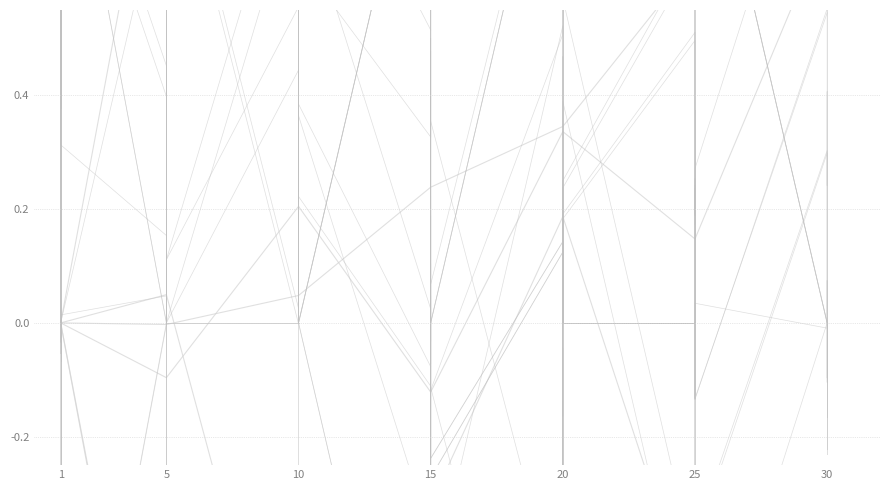

In Leve EXP, how many points are lower than both neighbors (excluding endpoints)?

1